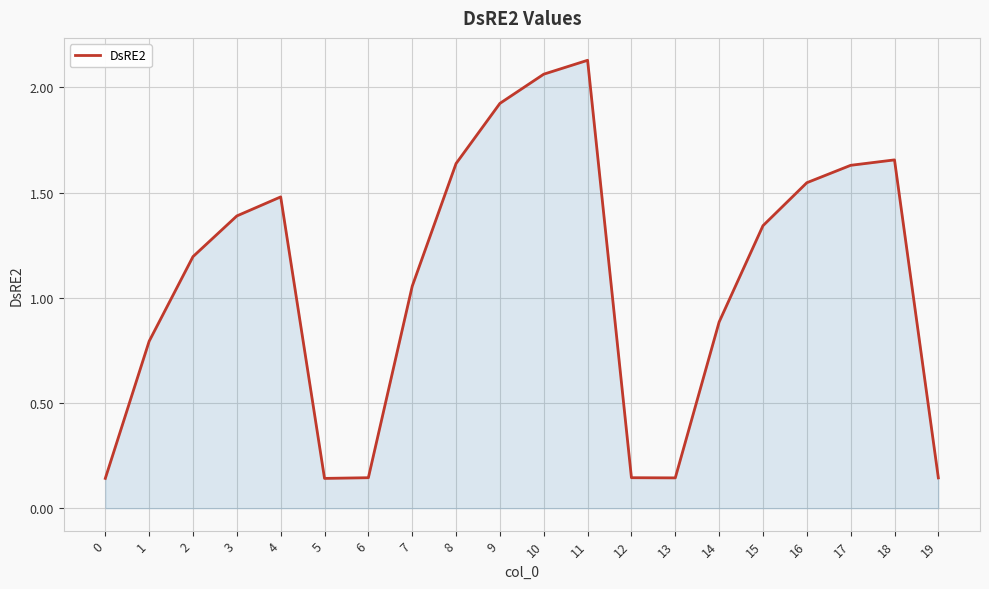

What is the difference between the maximum and minimum values?

2.0